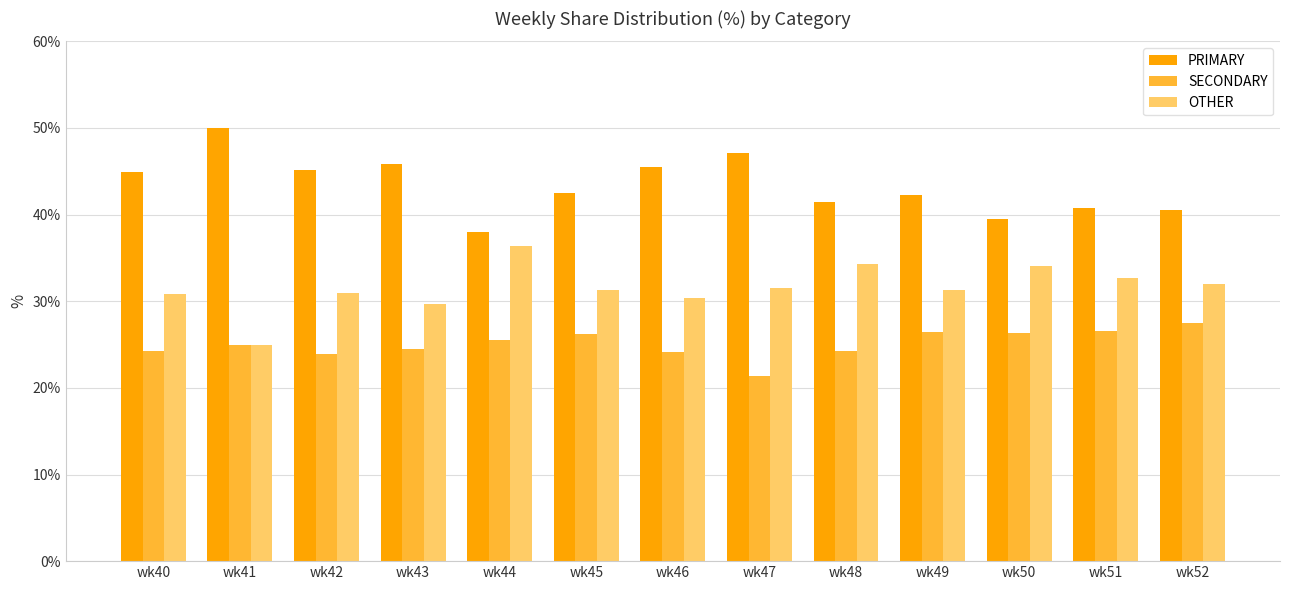

Is it true that OTHER equals 14.4 at wk41?

False